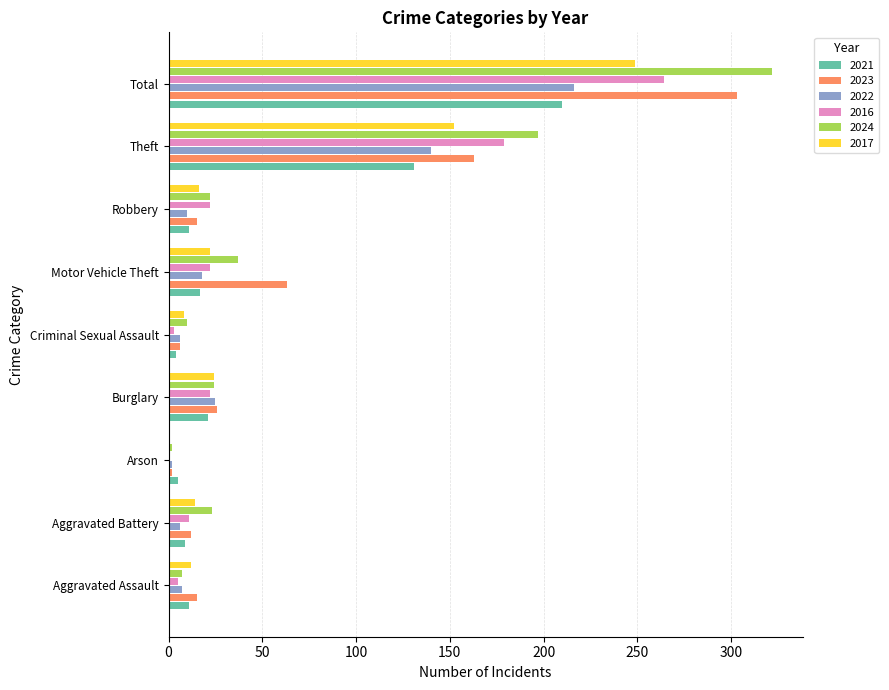

At which category is the sum across all series the highest?

Total